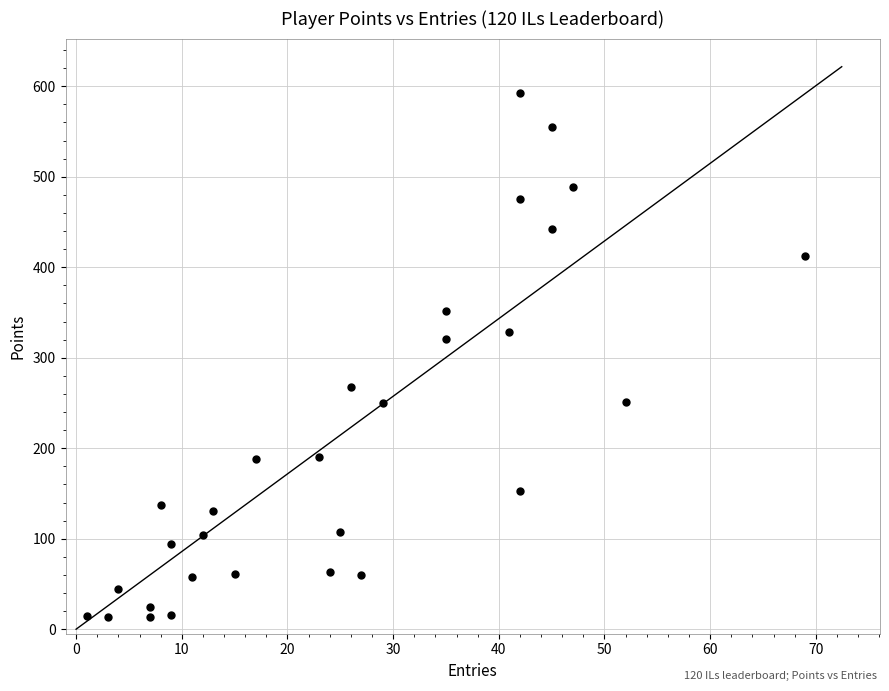

What is the range of Y values (max minus min)?

579